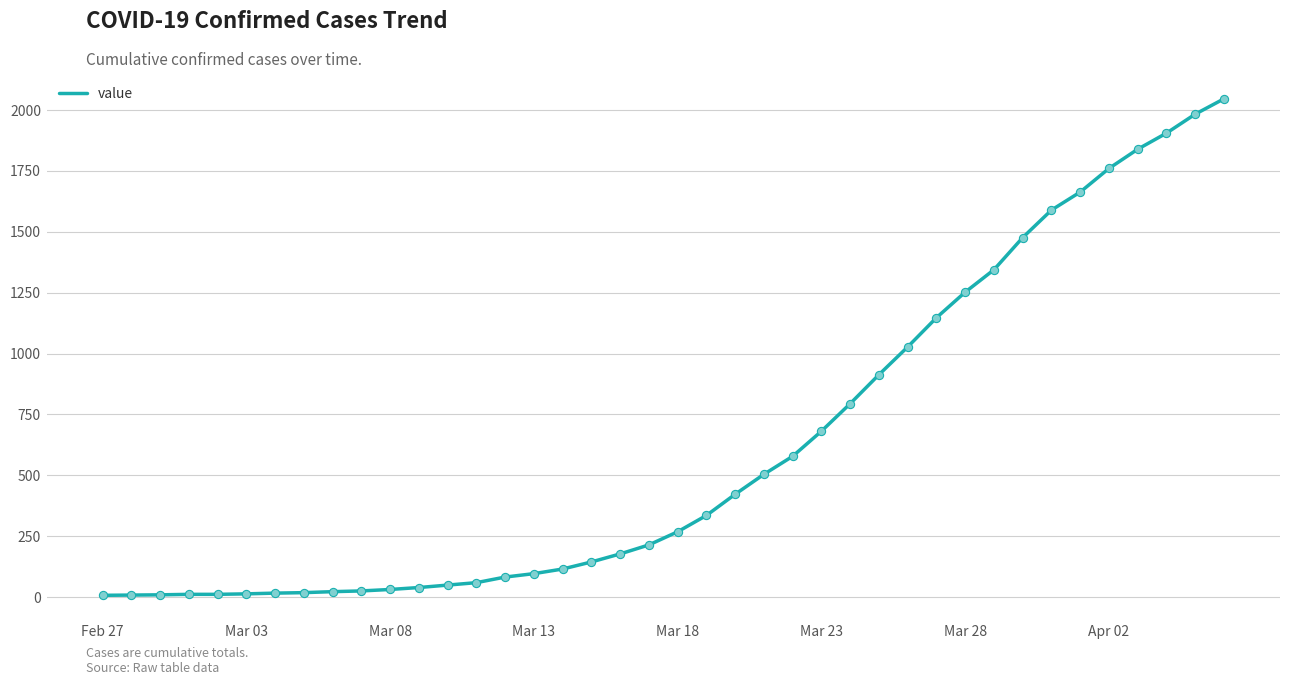

What is the maximum value shown in the chart?

2046